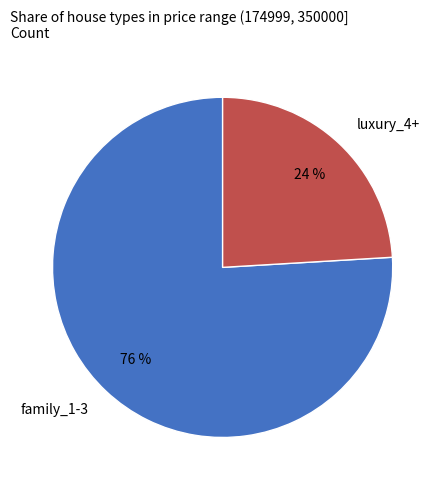

How many segments does this pie chart have?

2